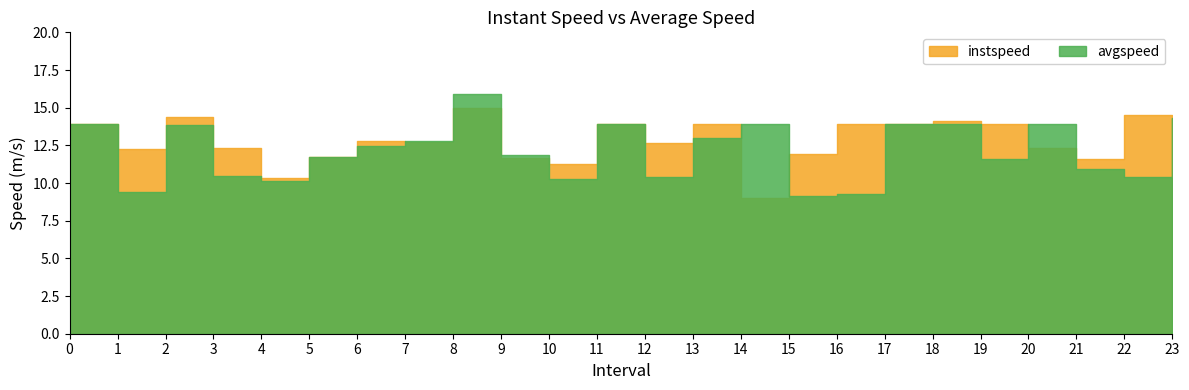

Read the avgspeed value at 8.0.

15.9